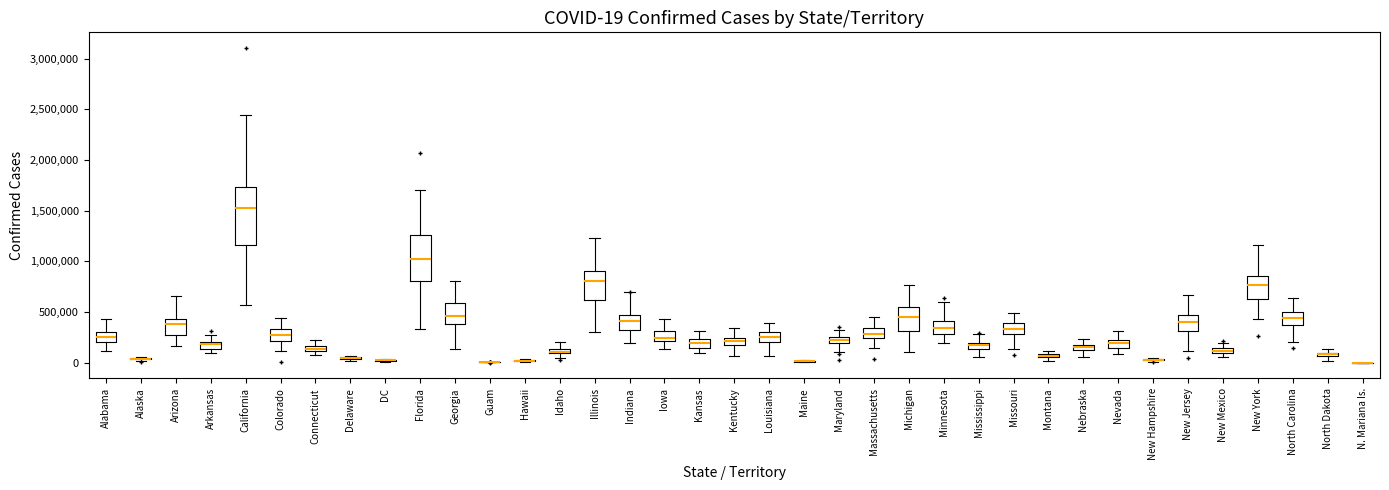

Which box is the tallest, from its lower edge to its upper edge?

California